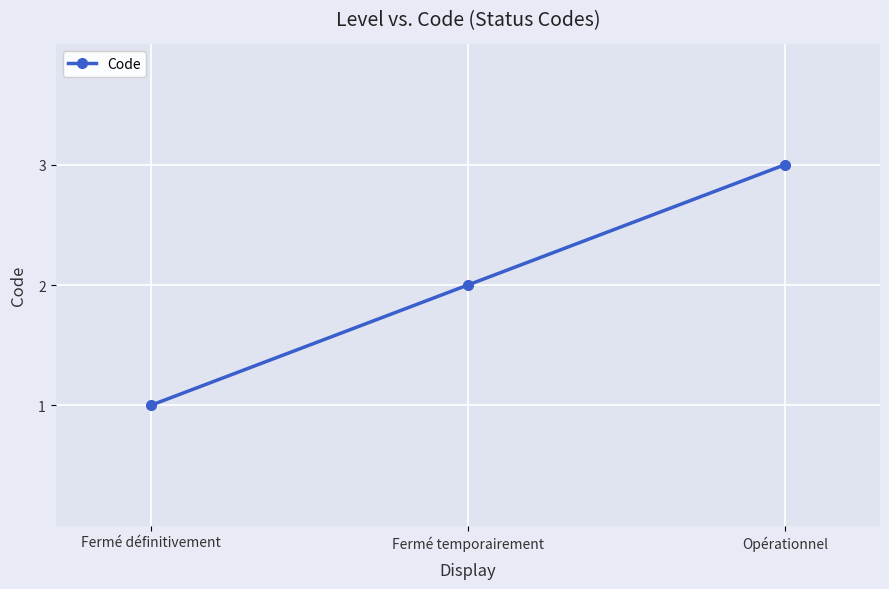

What is the label of the 2nd point from the right?

Fermé temporairement